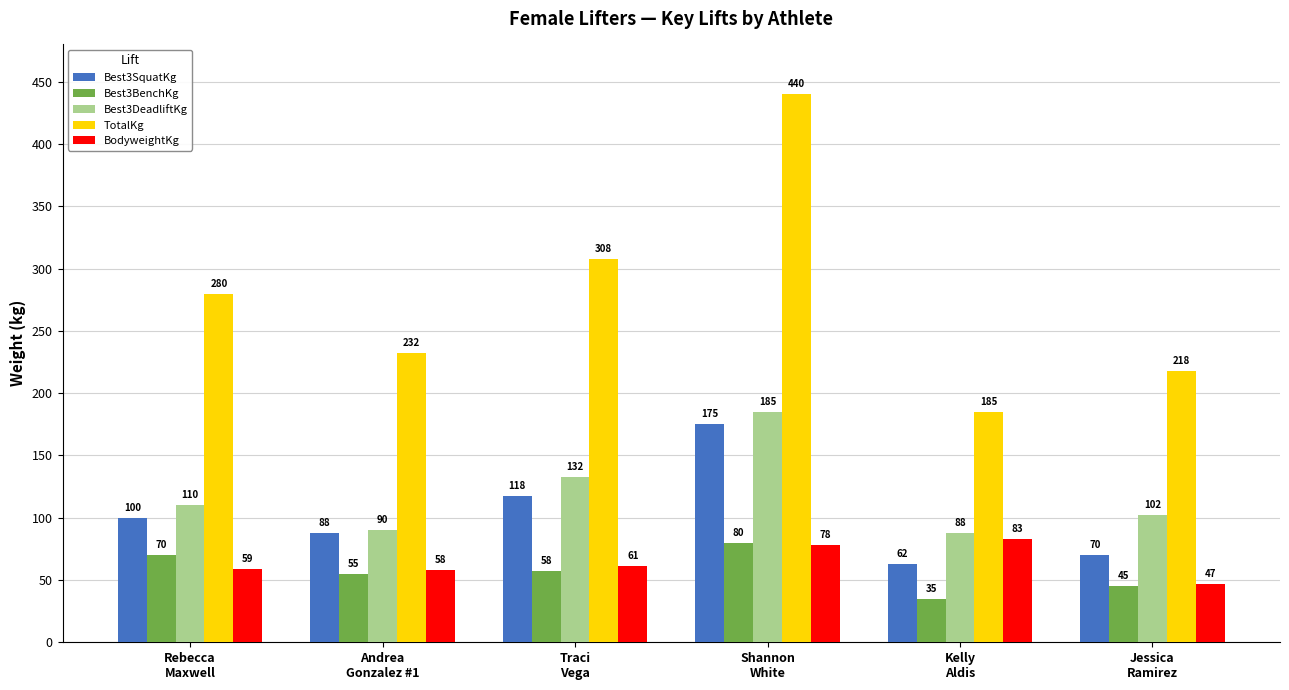

What value does the Best3SquatKg series have at Andrea
Gonzalez #1?

87.5